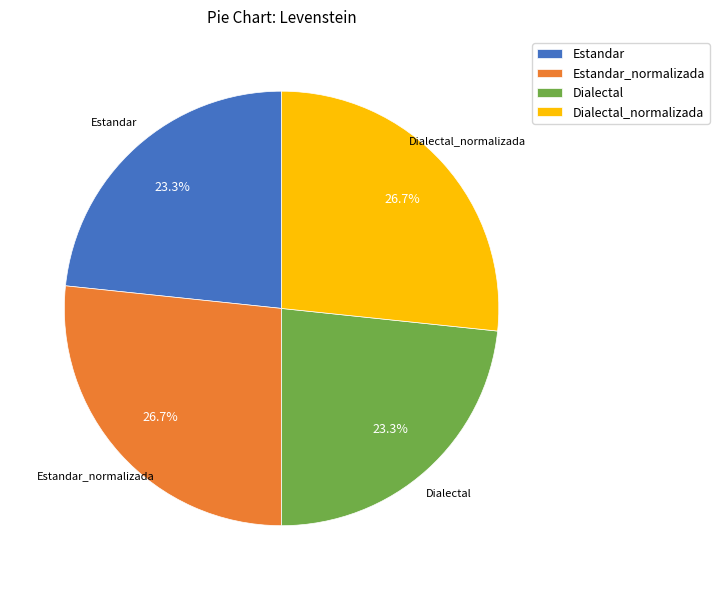

Does any single category account for the majority?

No